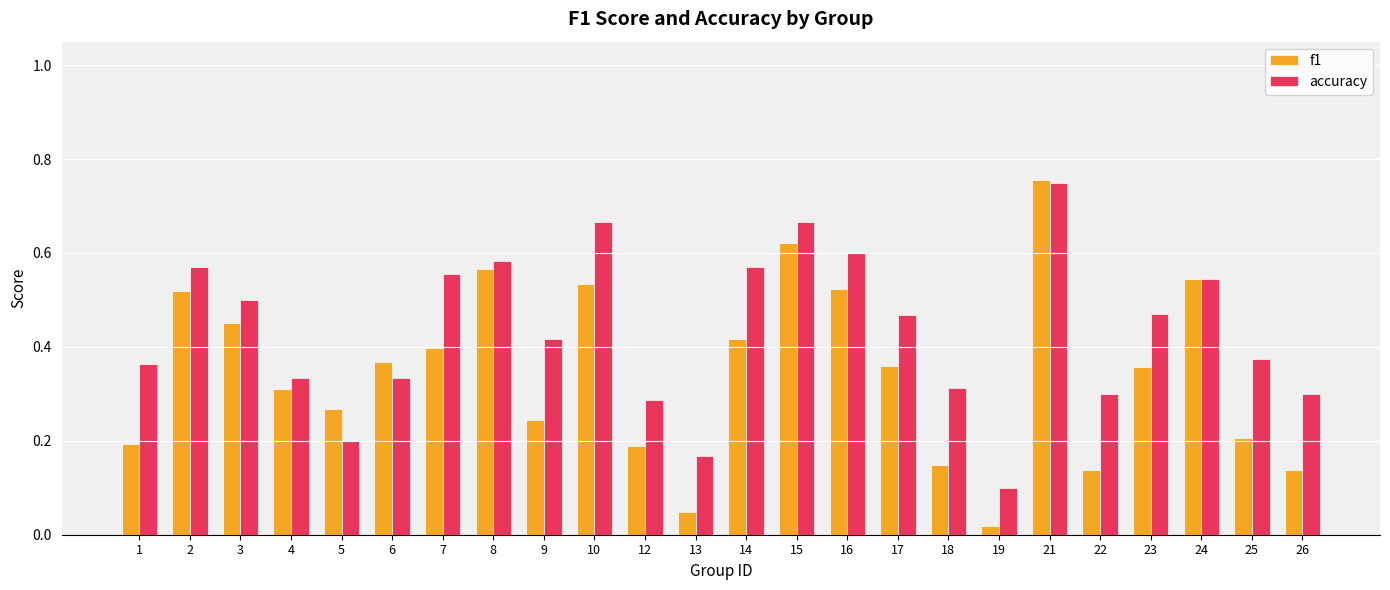

True or false: accuracy has a value of 0.5 at 3.

True